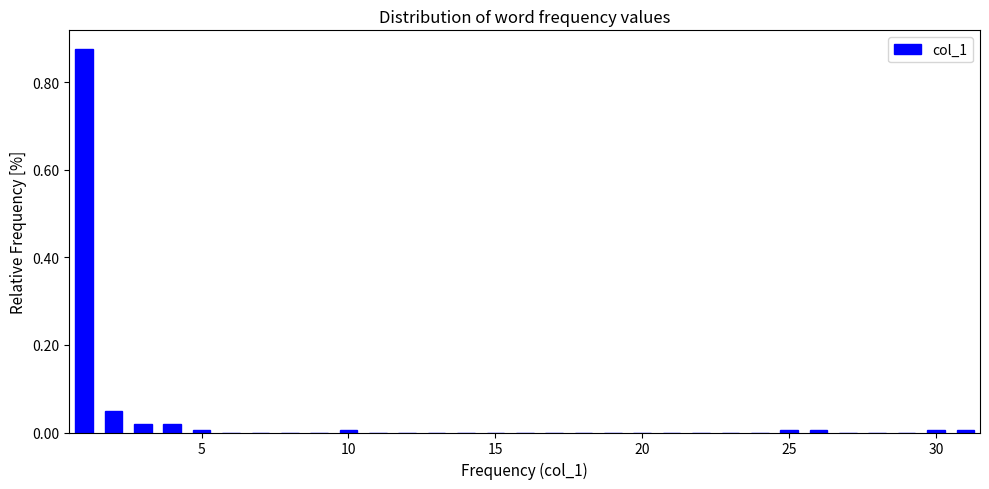

Read against the x-axis, roughly where is the centre of the tallest bar?

1.0